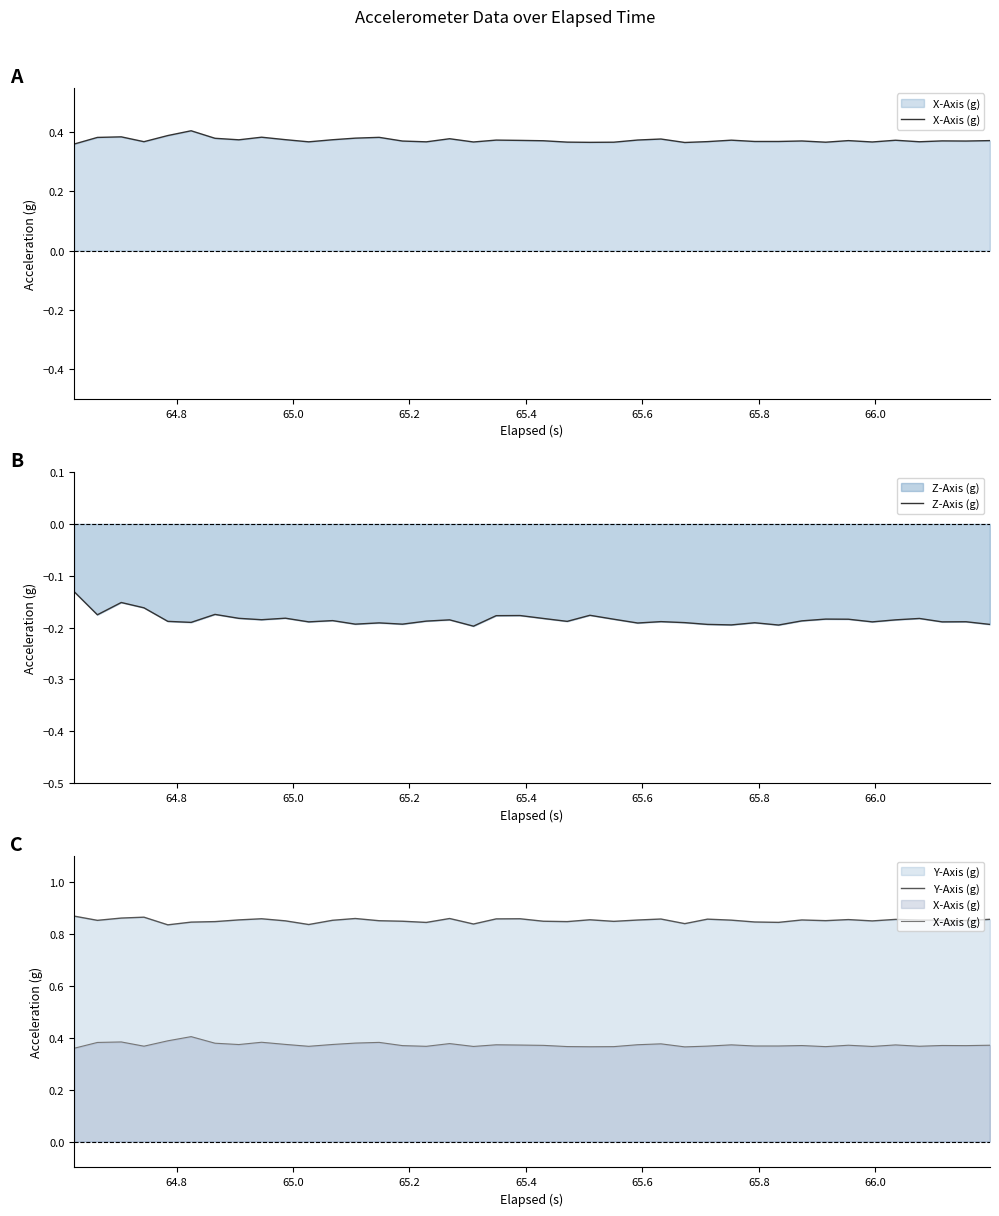

Is the value of Y-Axis (g) at 21 greater than the value of X-Axis (g) at 30?

Yes